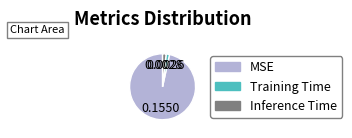

Does Training Time account for over 50% of the chart?

No